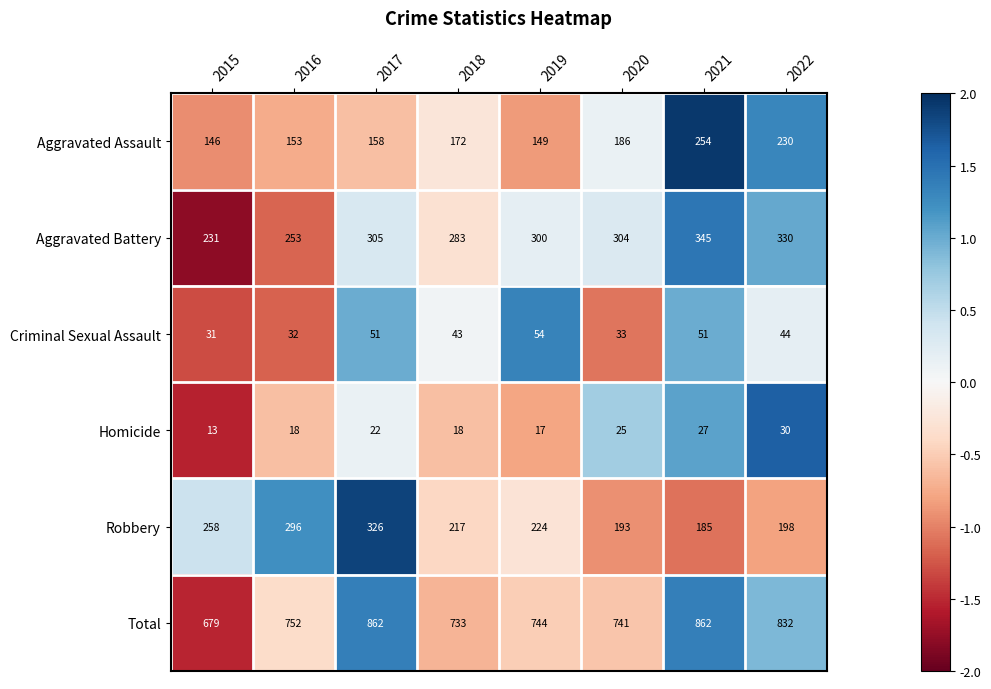

How many data points in Aggravated Assault are less than 172?

4